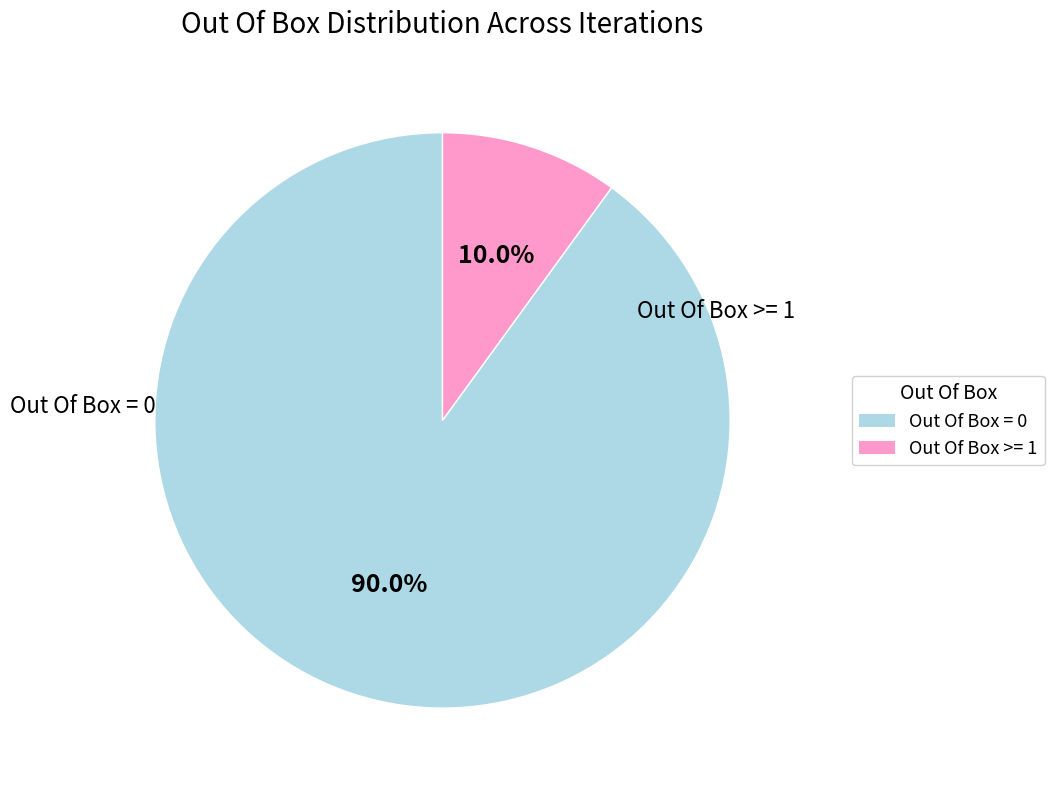

Which category accounts for the majority?

Out Of Box = 0